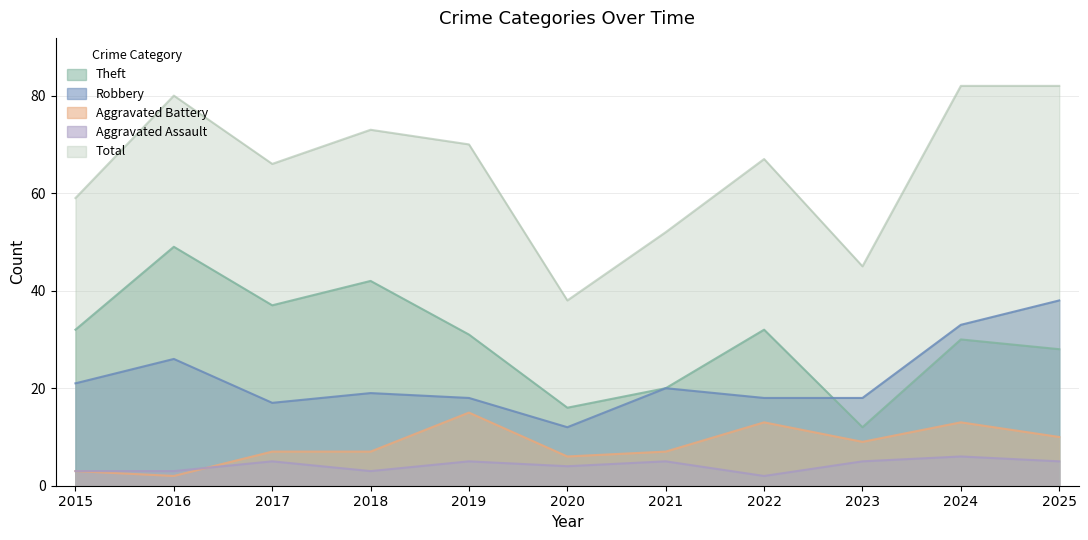

What is the sum of all Theft values?

329